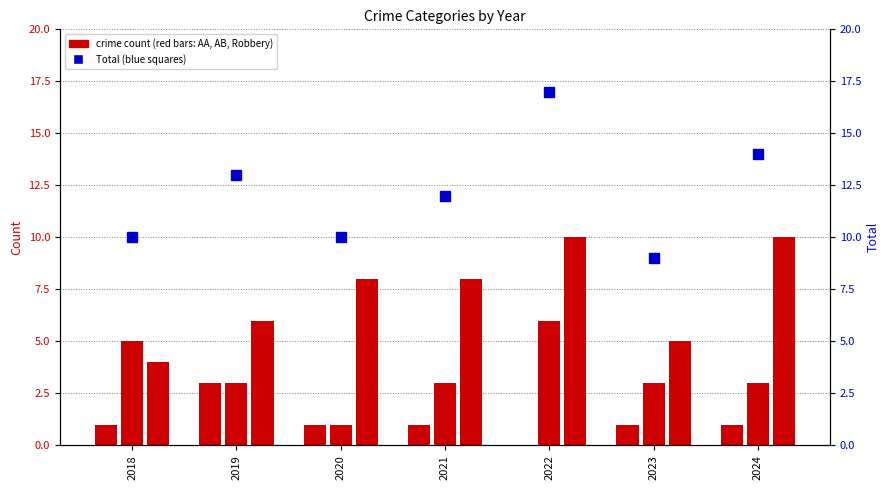

What is the difference between the Aggravated Battery values at 2019 and 2020?

2